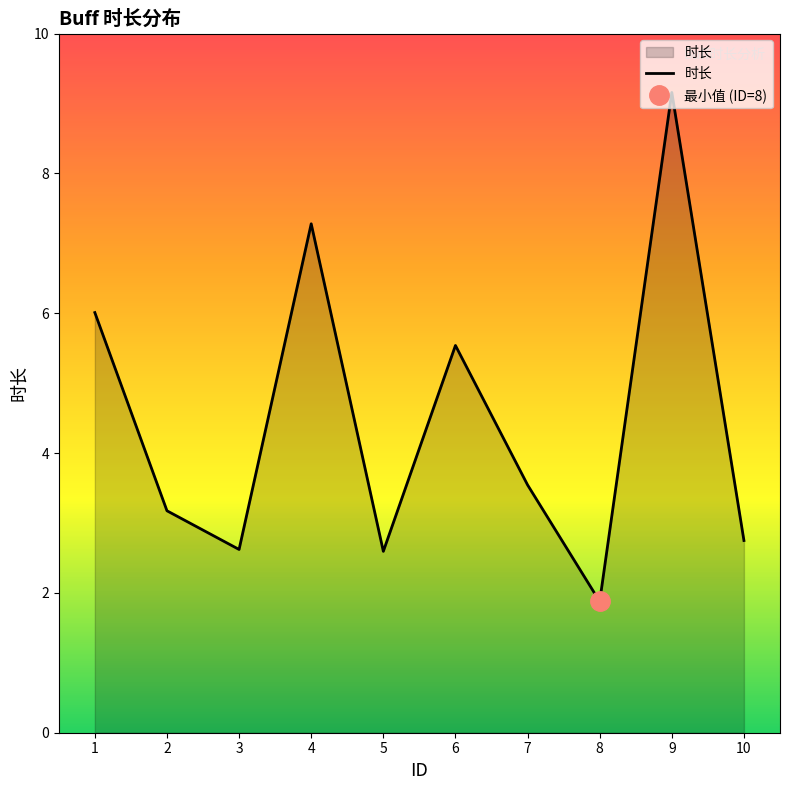

The value at 4 is 12.1. True or false?

False